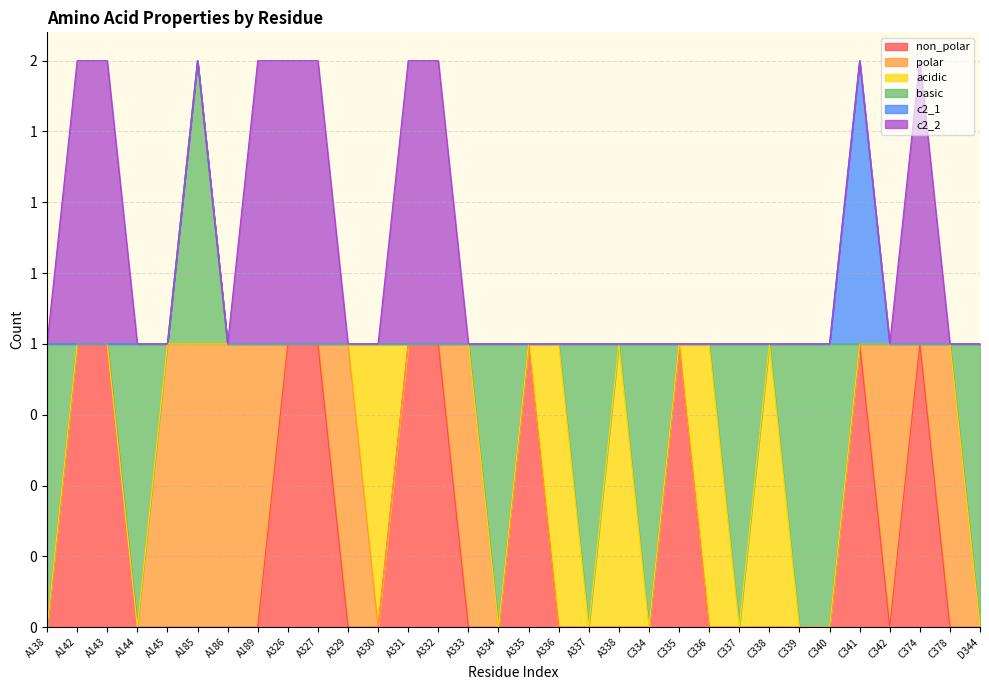

Reading left to right, transcribe all the data shown in this chart.

non_polar: 0	1	1	0	0	0	0	0	1	1	0	0	1	1	0	0	1	0	0	0	0	1	0	0	0	0	0	1	0	1	0	0
polar: 0	0	0	0	1	1	1	1	0	0	1	0	0	0	1	0	0	0	0	0	0	0	0	0	0	0	0	0	1	0	1	0
acidic: 0	0	0	0	0	0	0	0	0	0	0	1	0	0	0	0	0	1	0	1	0	0	1	0	1	0	0	0	0	0	0	0
basic: 1	0	0	1	0	1	0	0	0	0	0	0	0	0	0	1	0	0	1	0	1	0	0	1	0	1	1	0	0	0	0	1
c2_1: 0	0	0	0	0	0	0	0	0	0	0	0	0	0	0	0	0	0	0	0	0	0	0	0	0	0	0	1	0	0	0	0
c2_2: 0	1	1	0	0	0	0	1	1	1	0	0	1	1	0	0	0	0	0	0	0	0	0	0	0	0	0	0	0	1	0	0